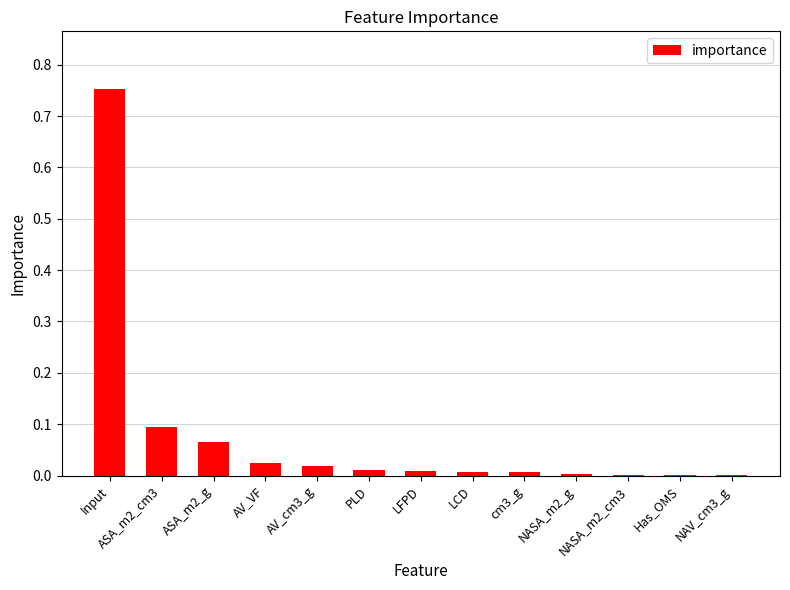

What is the sum of all values?

1.0